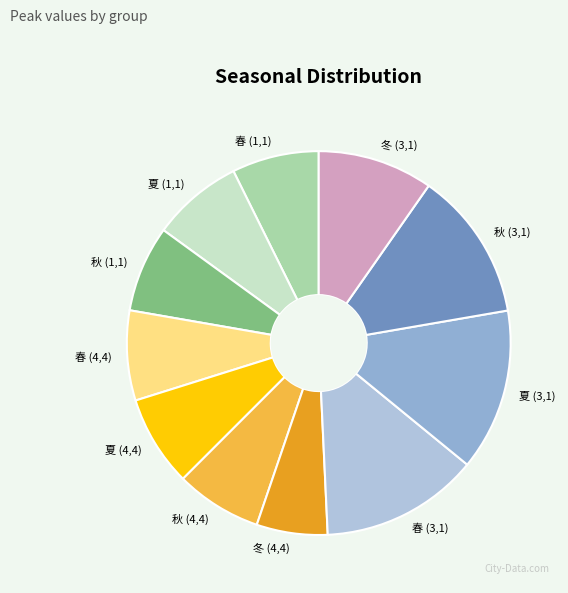

Count the number of slices in the pie.

11